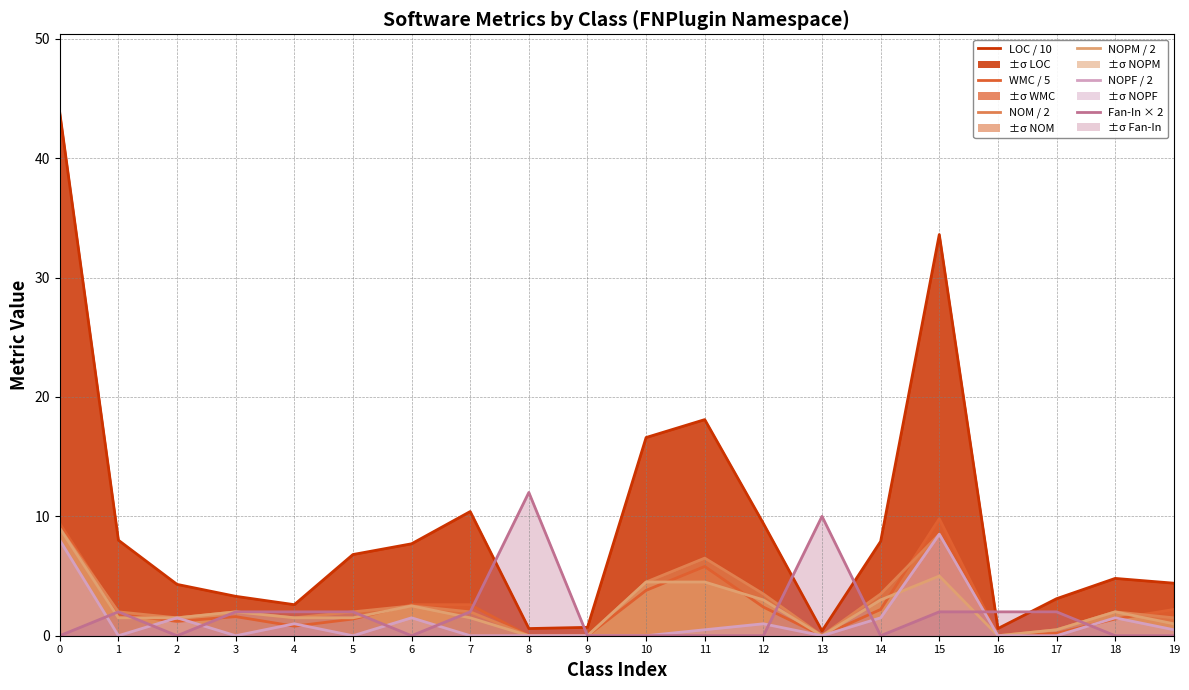

Which series changed the most between 12 and 18?

LOC